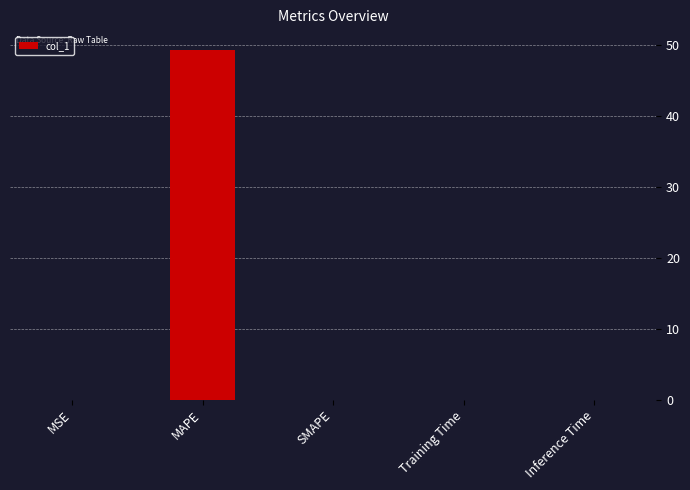

Are the bars grouped side by side (vs. stacked)?

No